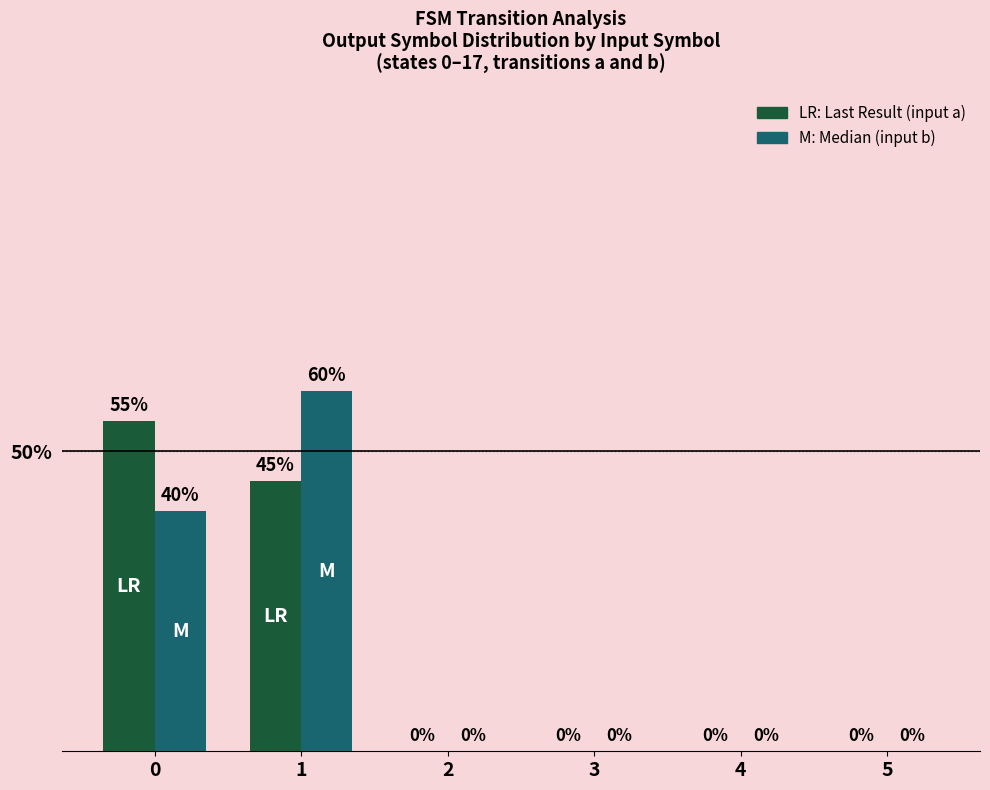

What is the greatest value displayed?

60